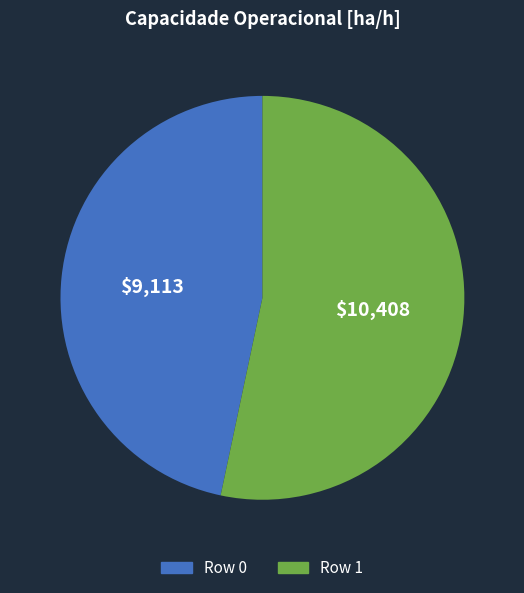

Count the number of slices in the pie.

2